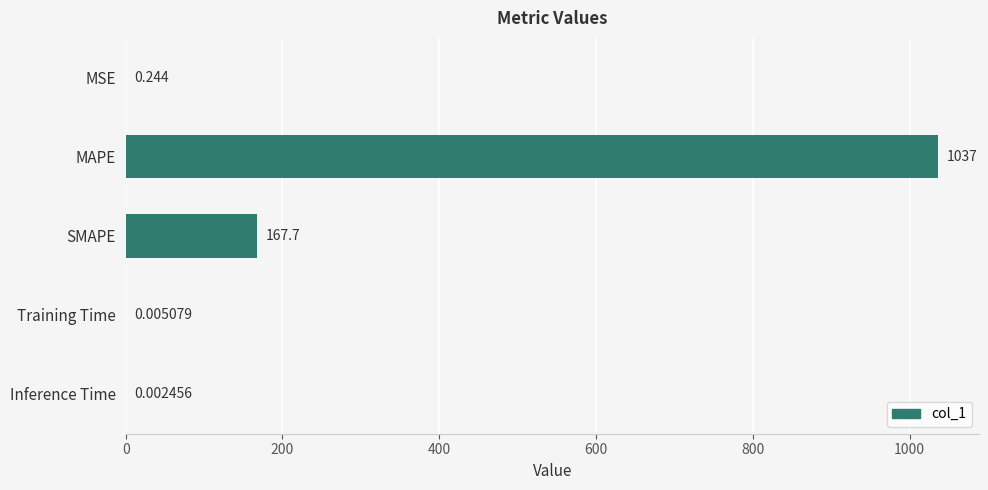

Which has a higher value, SMAPE or MAPE?

MAPE